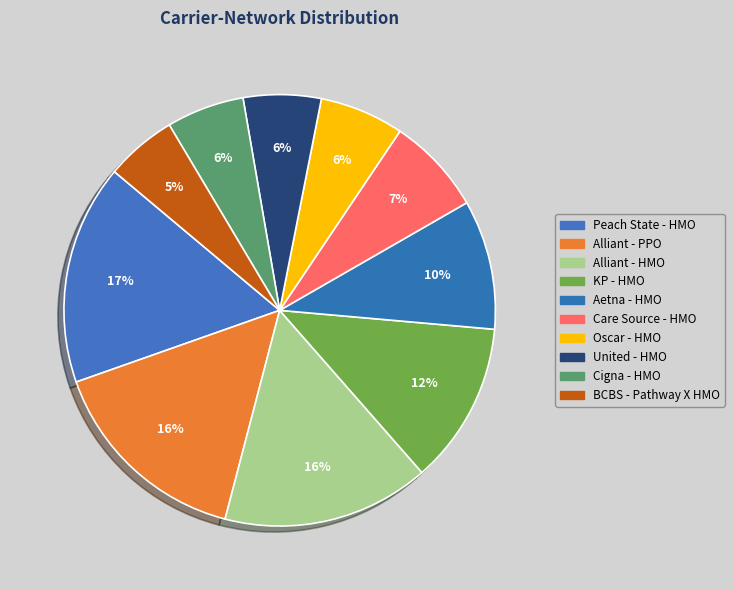

Is there any slice that represents more than half of the pie?

No